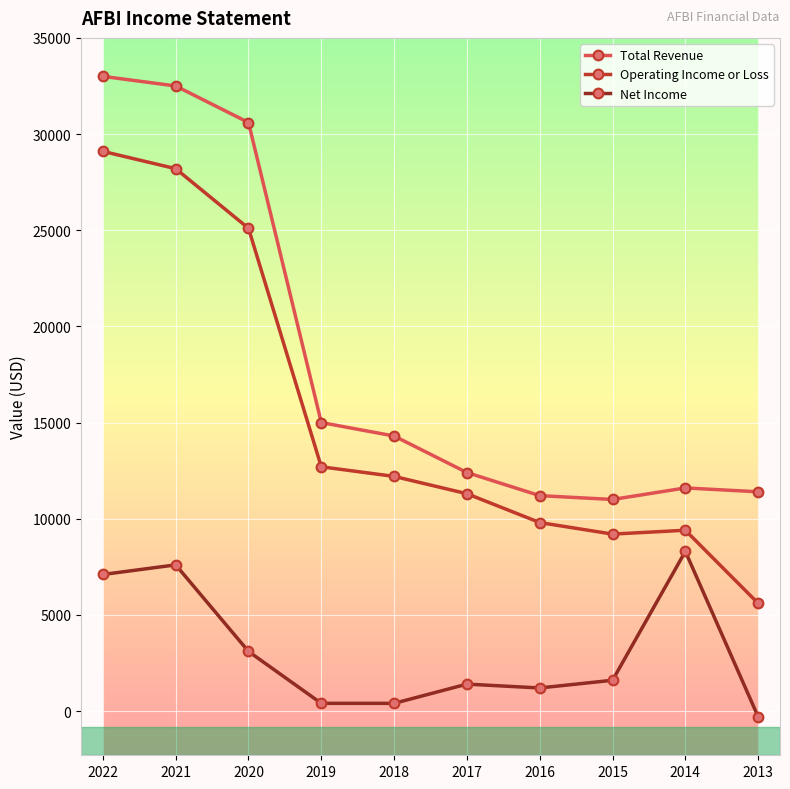

Where is the first local maximum for Net Income?

2021